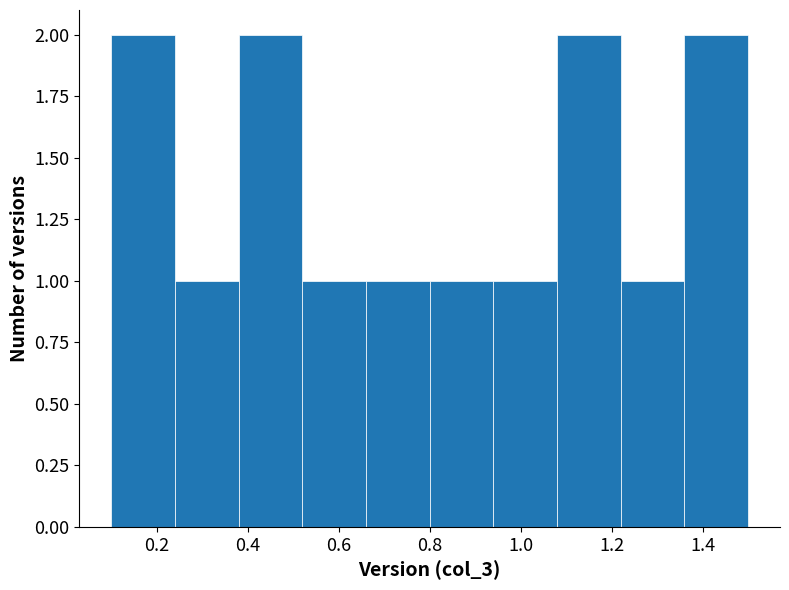

What is the height of the bar covering 0.80 to 0.94 on the x-axis? The values are not printed on the chart, so give them approximately, as read against the axis.

1